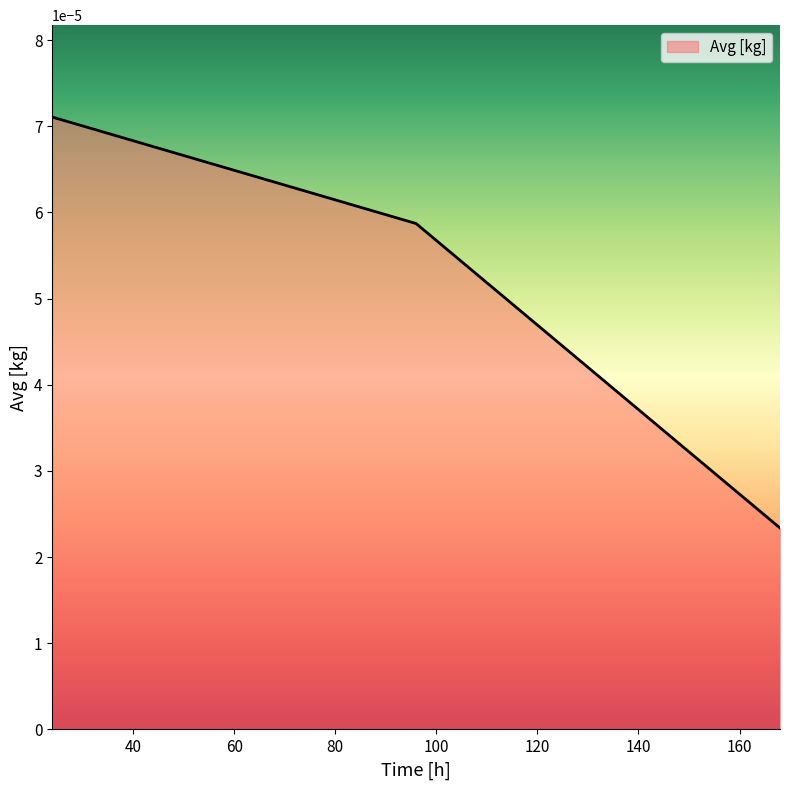

Count the values in the range 0 to 1.

3